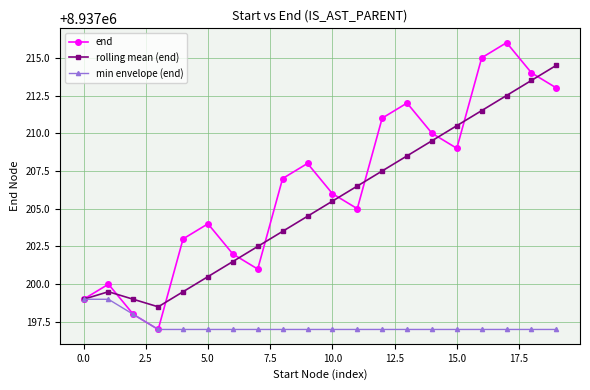

What is the sum of all min envelope (end) values?

178743945.0